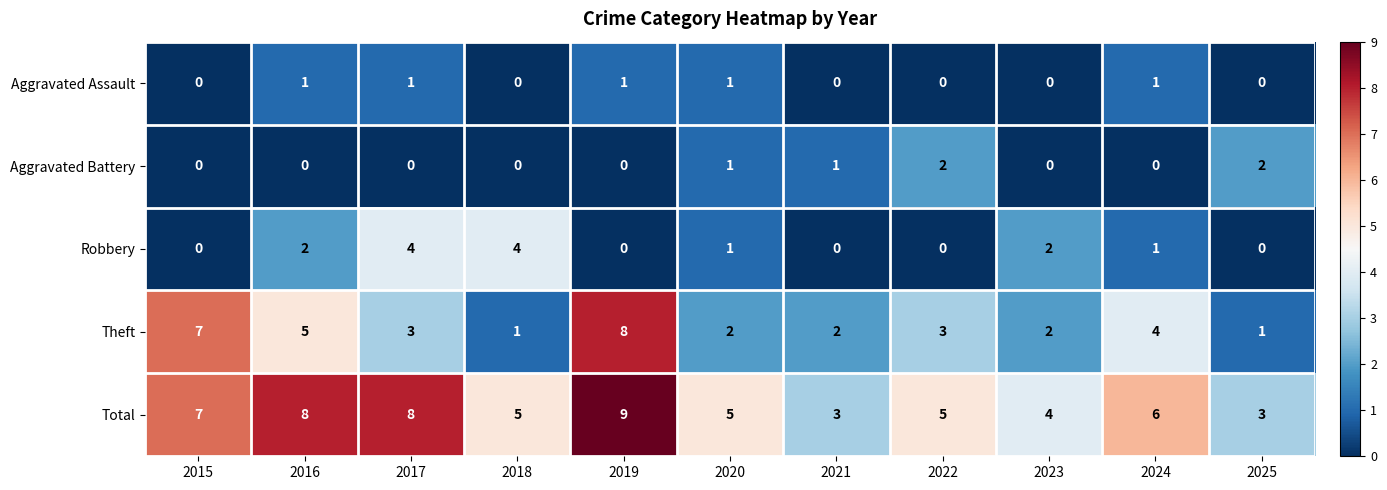

How many series are shown in this chart?

5